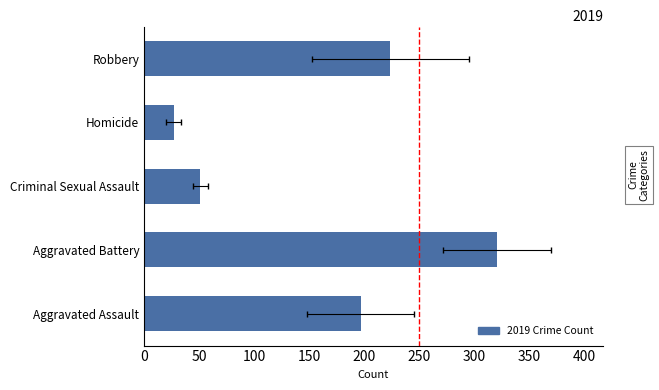

What is the change in value from Aggravated Assault to Robbery?

+27